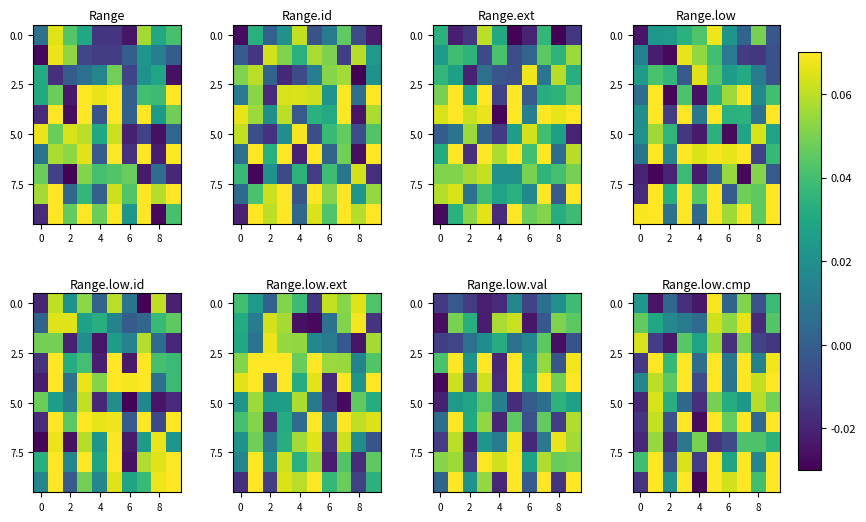

How many negative values does the 5.0 series have?

2